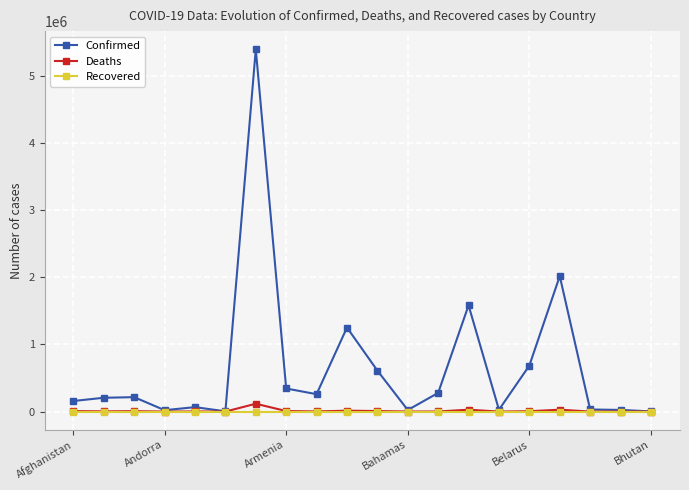

At how many categories does at least one series exceed 1916771?

2